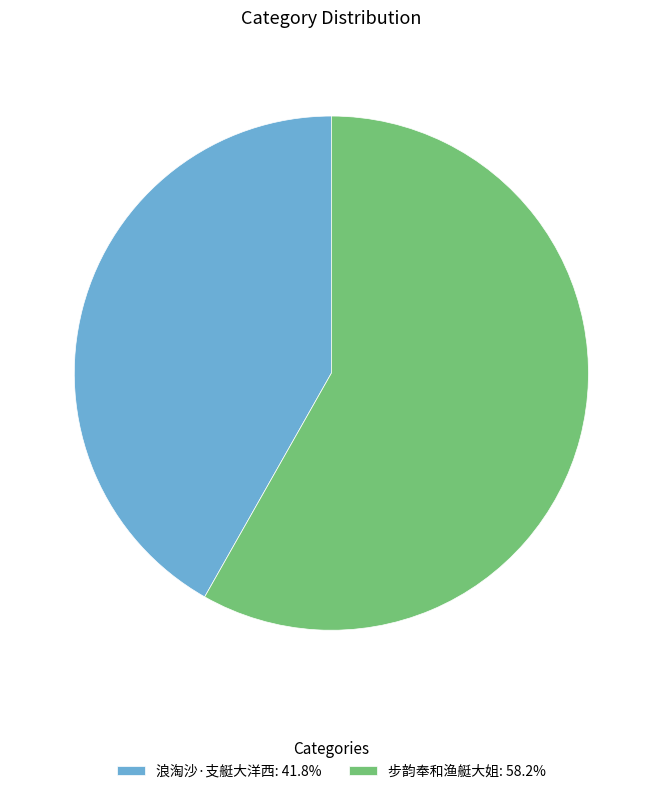

Which slice is the smallest?

浪淘沙·支艇大洋西